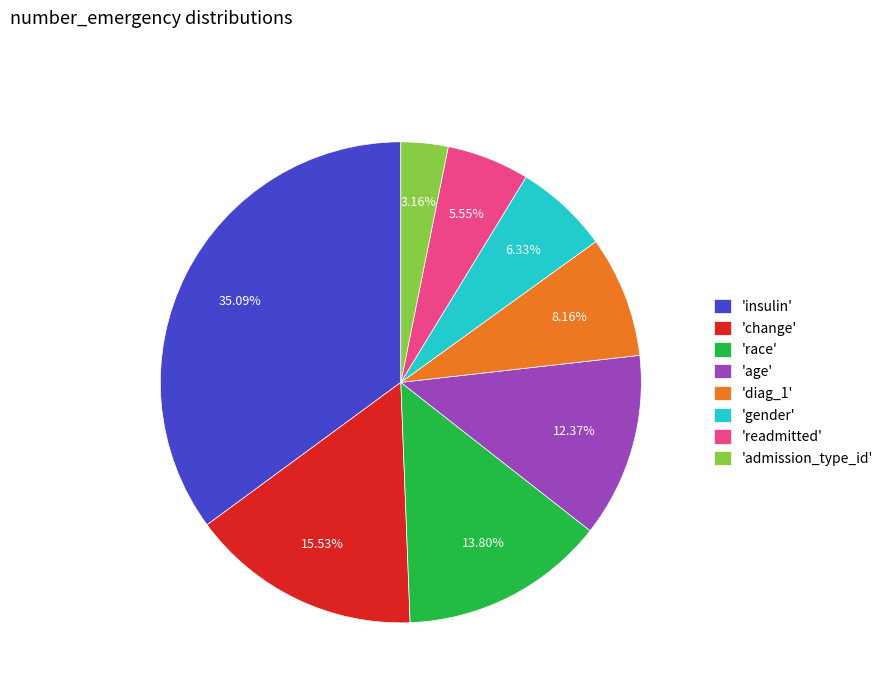

Rank the categories by value from lowest to highest.

'admission_type_id', 'readmitted', 'gender', 'diag_1', 'age', 'race', 'change', 'insulin'